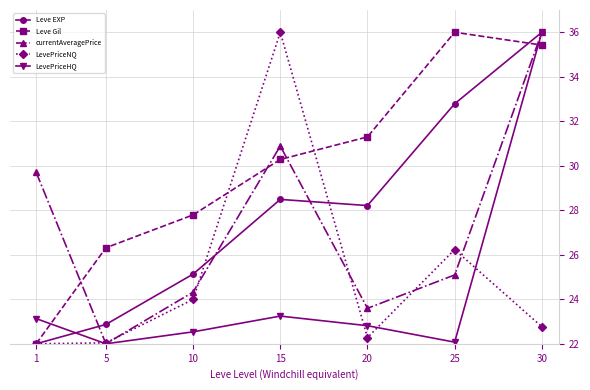

At which category is the sum across all series the highest?

30